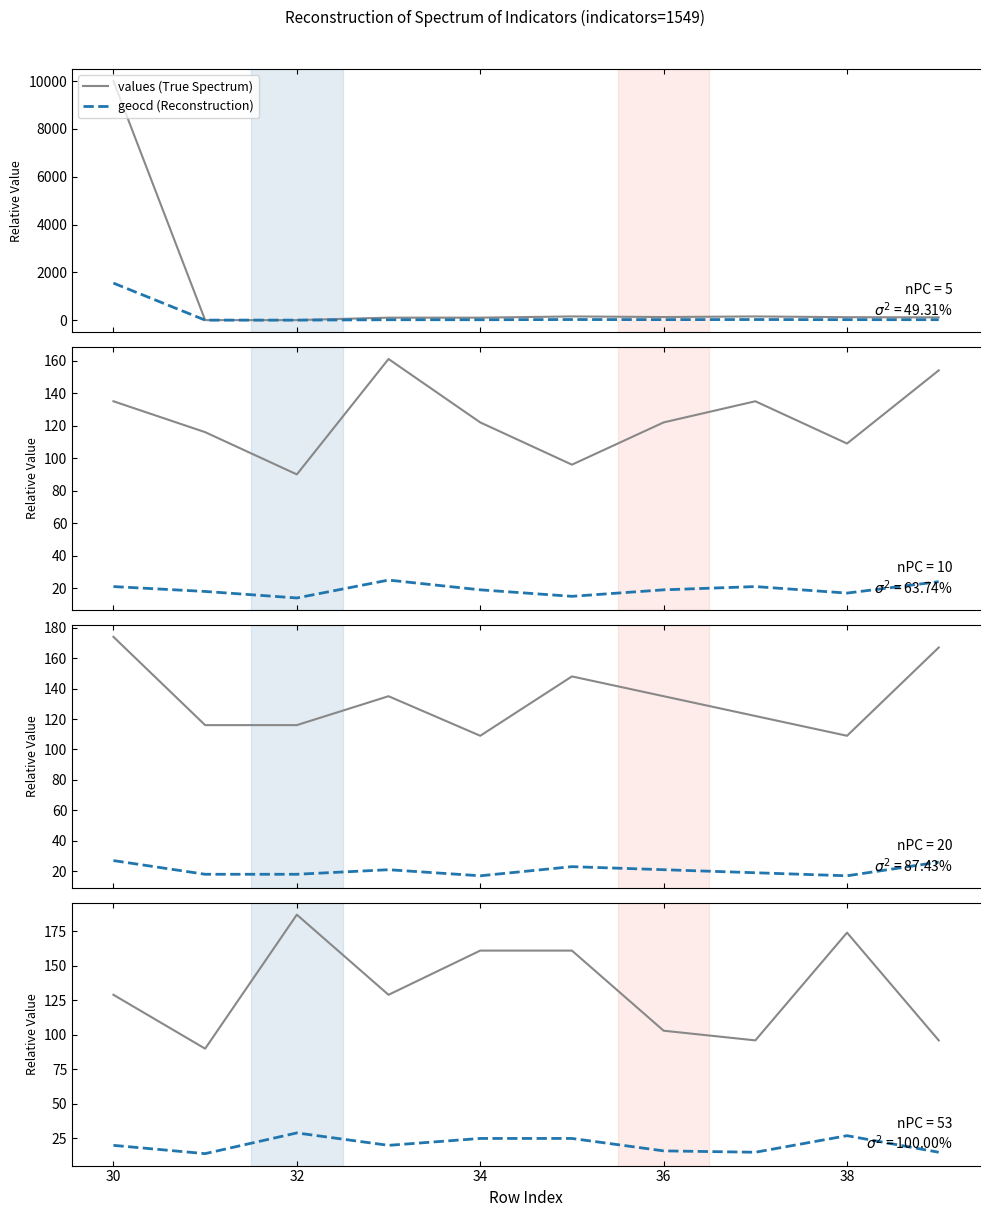

Between 38 and 32, which is larger?

32